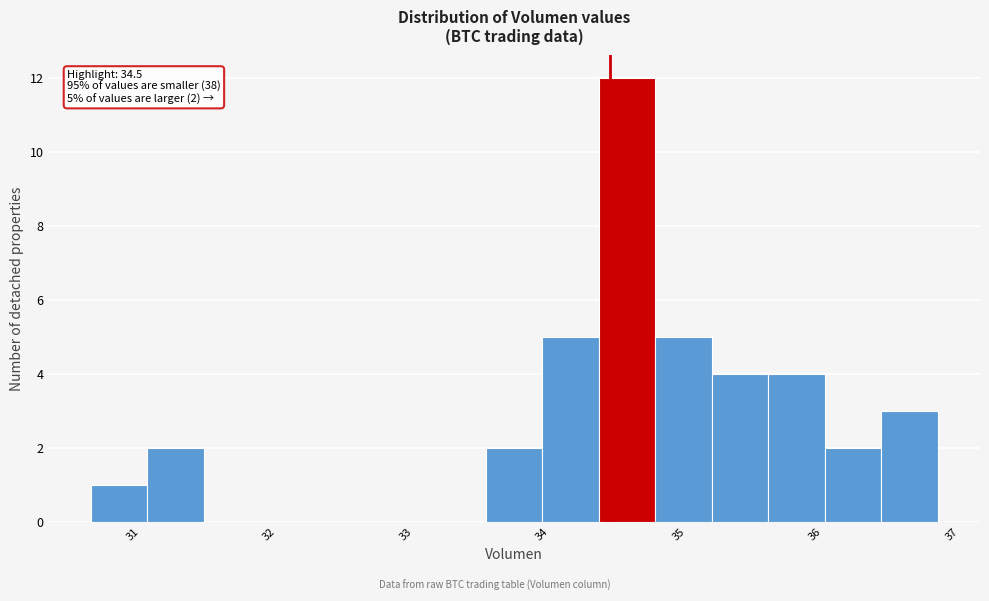

Which range on the x-axis has the tallest bar?

34.4 to 34.8